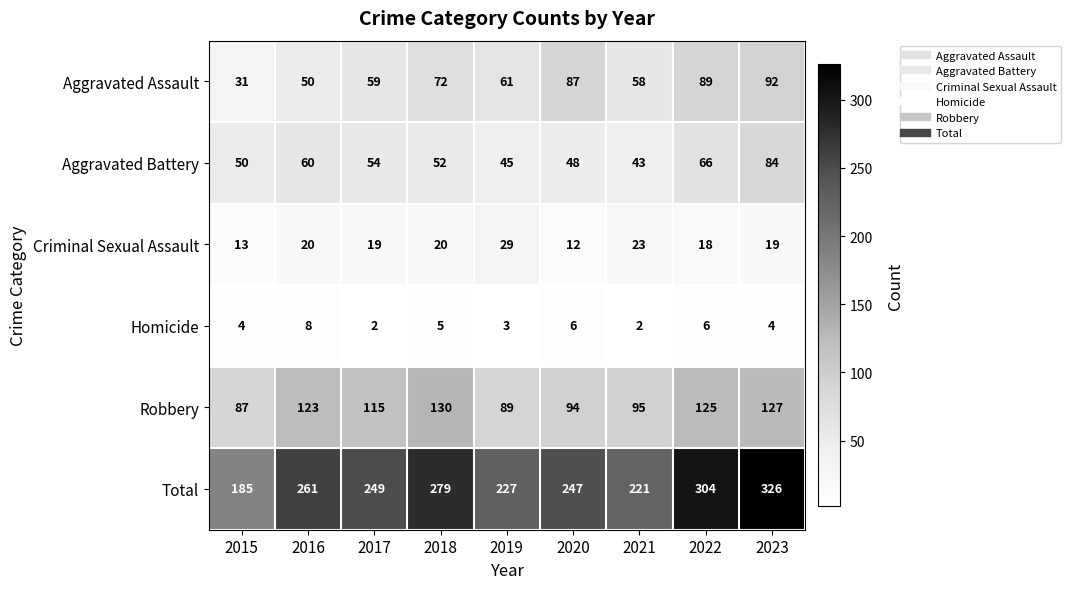

What is the approximate value of Robbery at 2017, to the nearest 5?

115